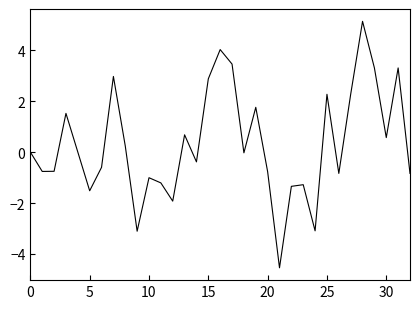

What is the minimum value shown in the chart?

-4.5